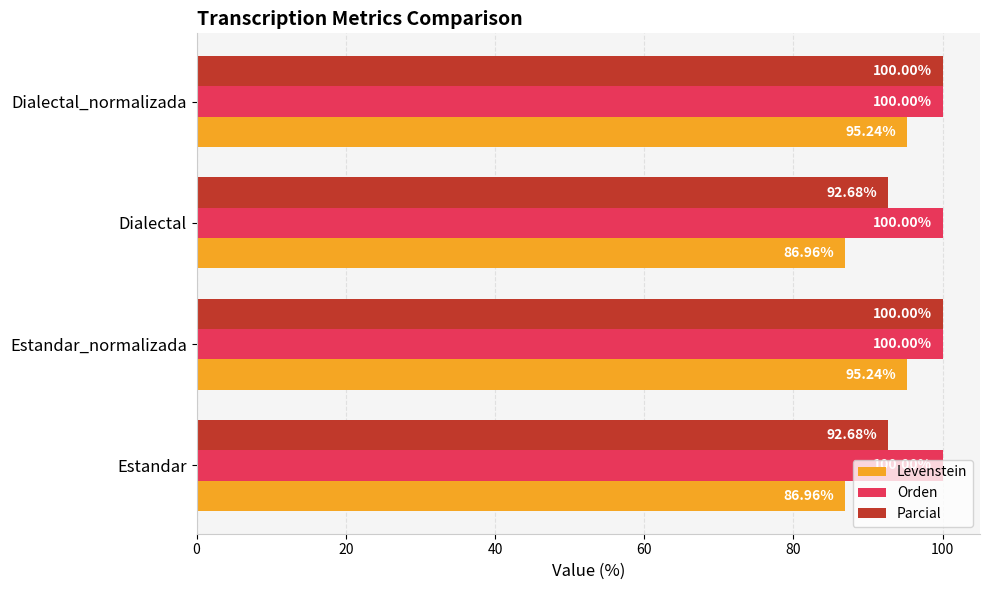

Is the value of Parcial at Dialectal_normalizada greater than the value of Levenstein at Dialectal?

Yes